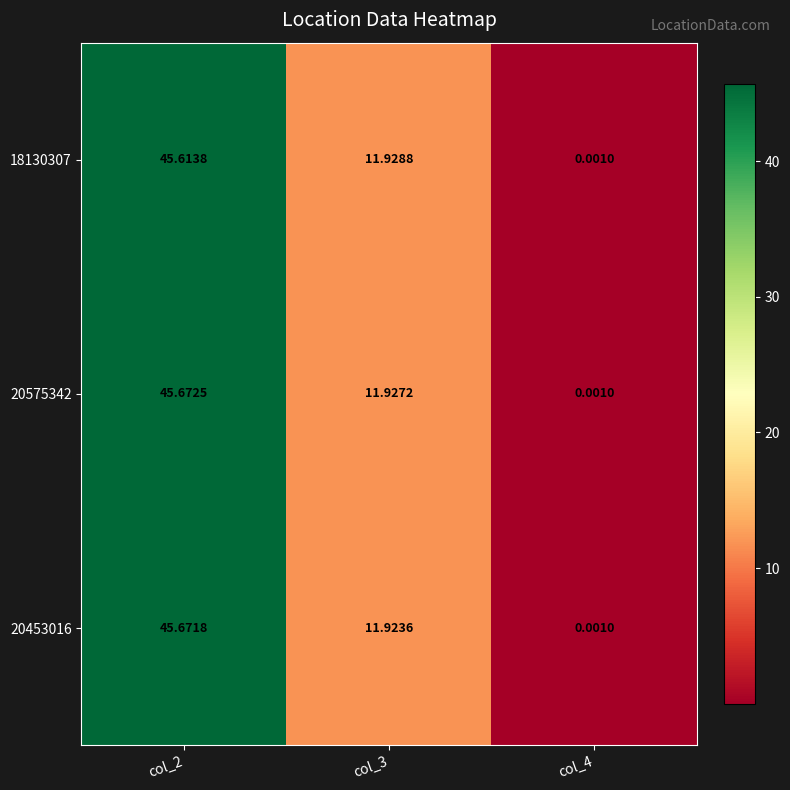

Is the value of 20453016 at col_3 greater than the value of 20575342 at col_2?

No